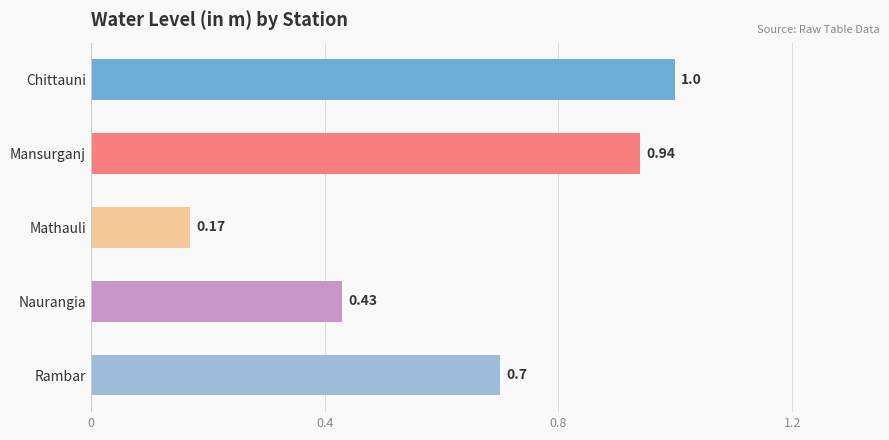

What is the difference between the second highest and second lowest values?

0.5